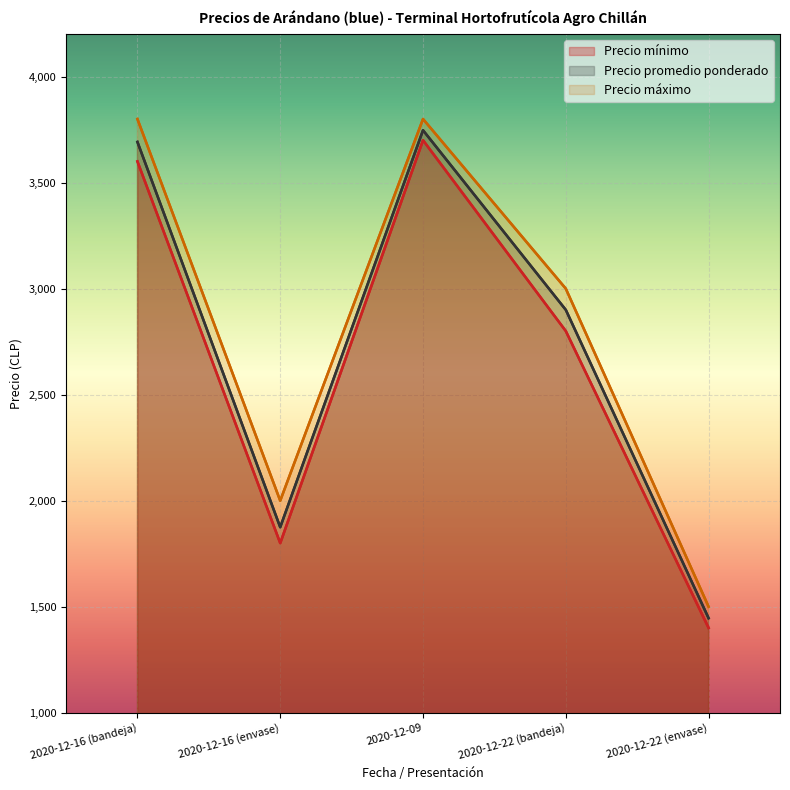

The Precio promedio ponderado series shows 455 at 2020-12-16 (envase). True or false?

False